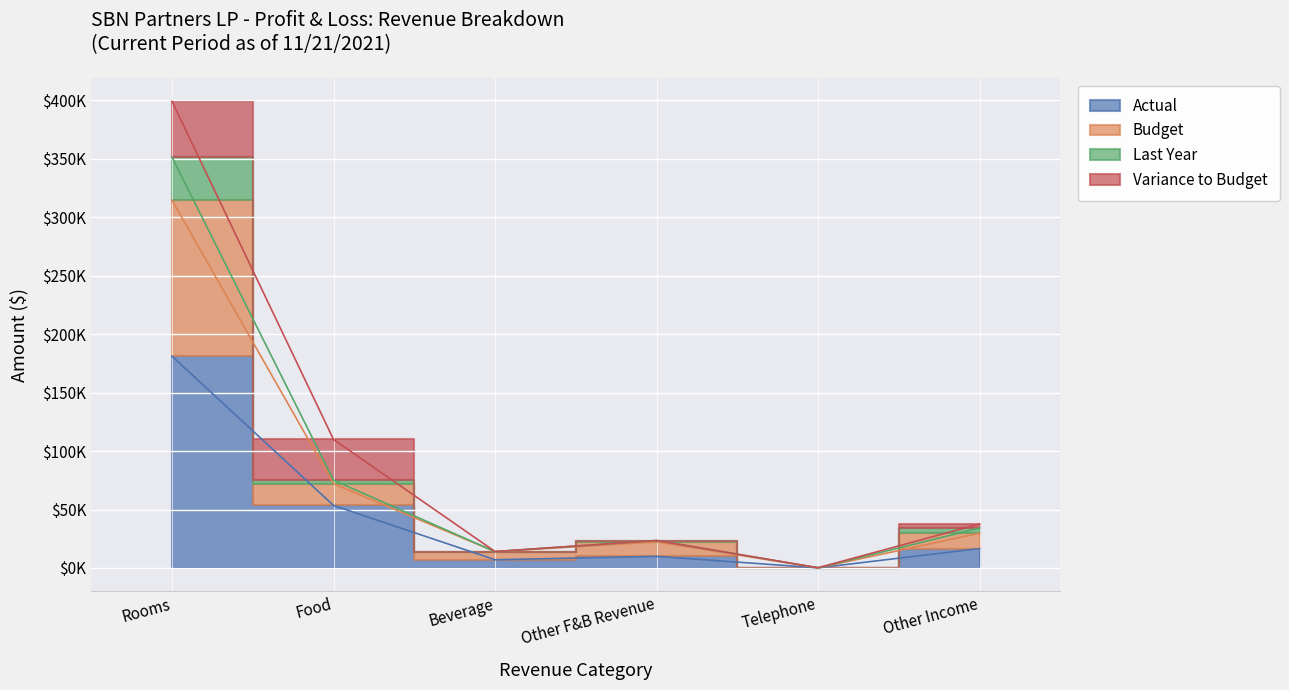

At which category does Food reach its first local valley?

Beverage